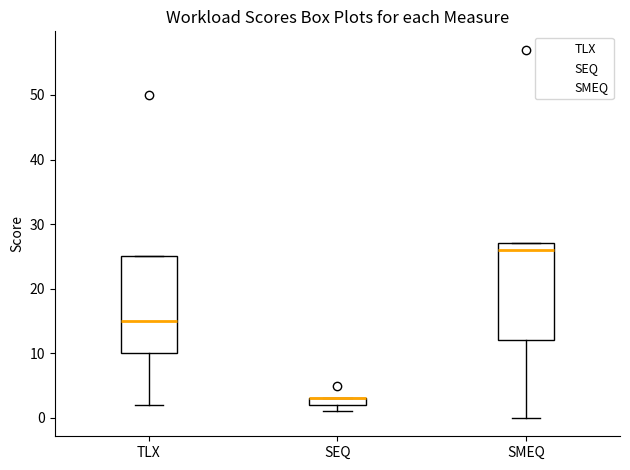

Where is the upper edge of the box for SEQ on the y-axis? The values are not printed on the chart, so give them approximately, as read against the axis.

3